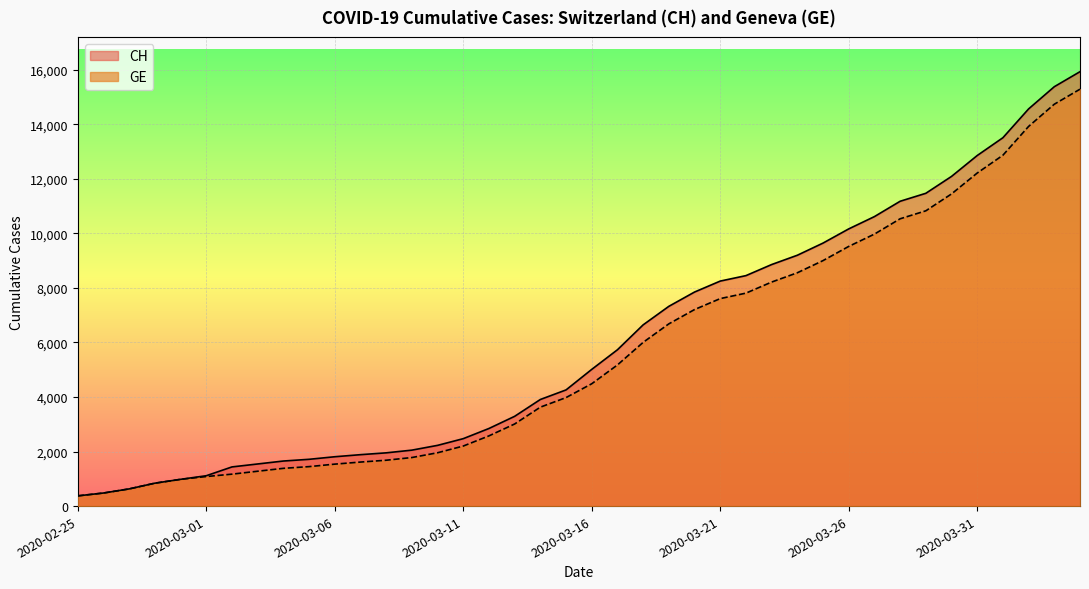

The CH series shows 6997 at 2020-04-01. True or false?

False